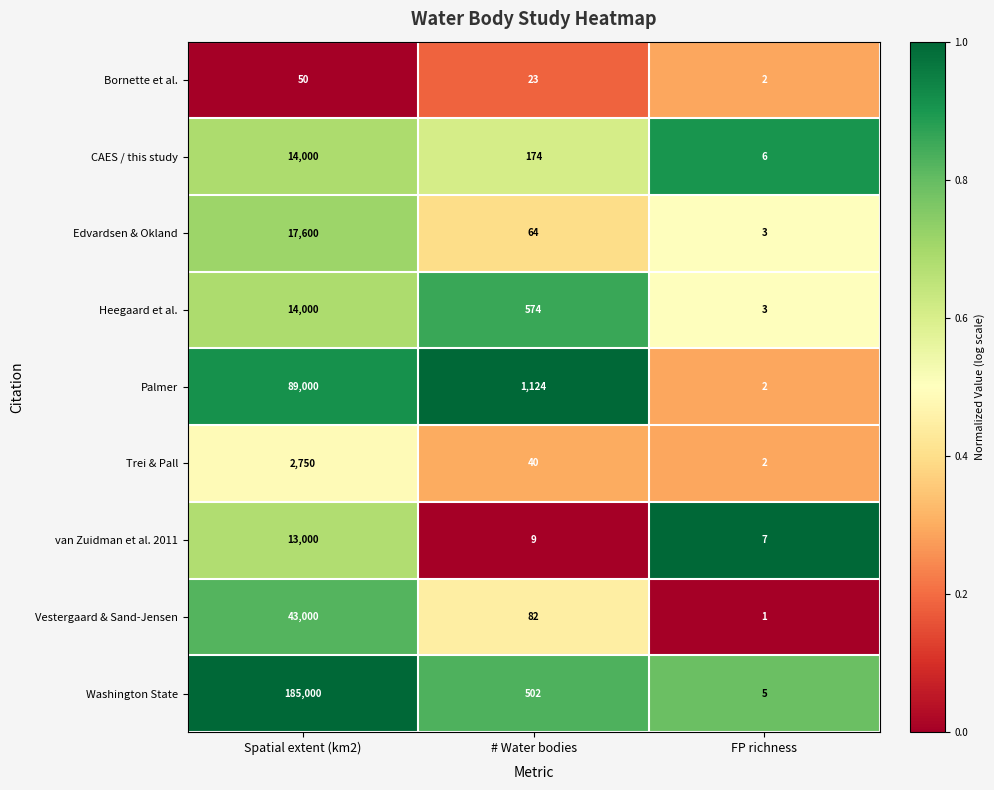

What is the sum of all van Zuidman et al. 2011 values?

13016